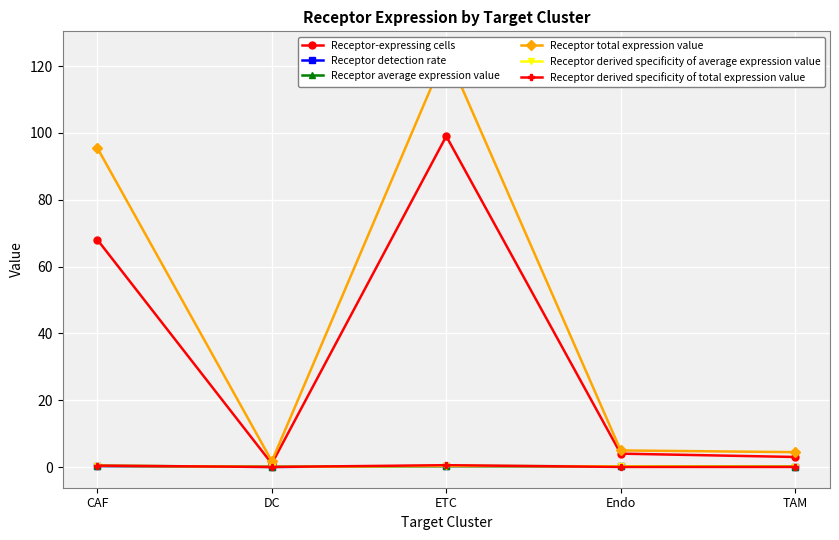

Rank the categories by Receptor detection rate value from highest to lowest.

CAF, ETC, Endo, TAM, DC